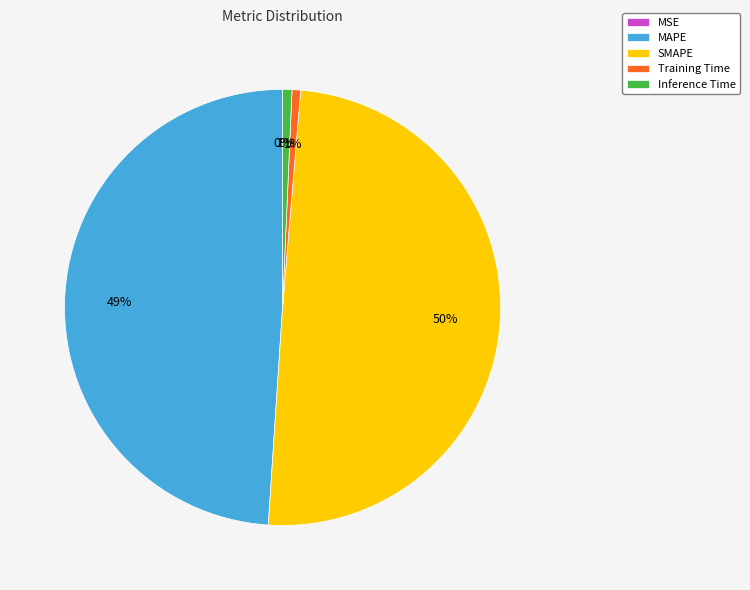

What is the largest slice in the pie chart?

SMAPE